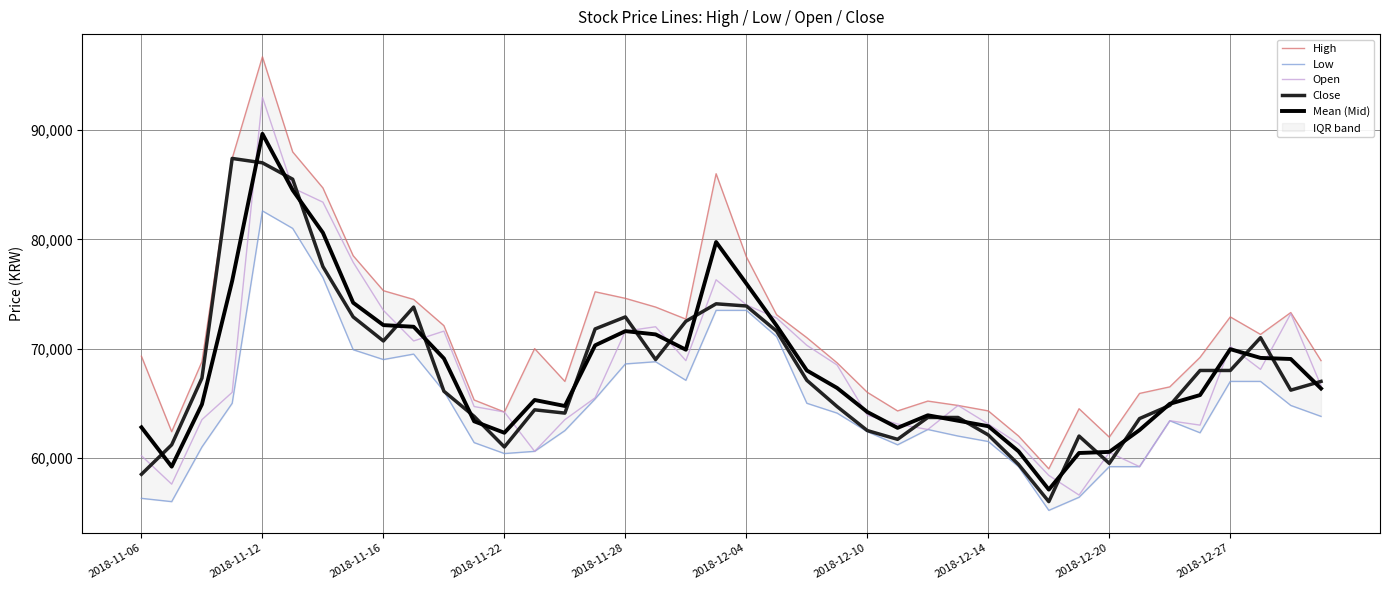

After their last crossing, which series has the higher values: Close or Mean (Mid)?

Close